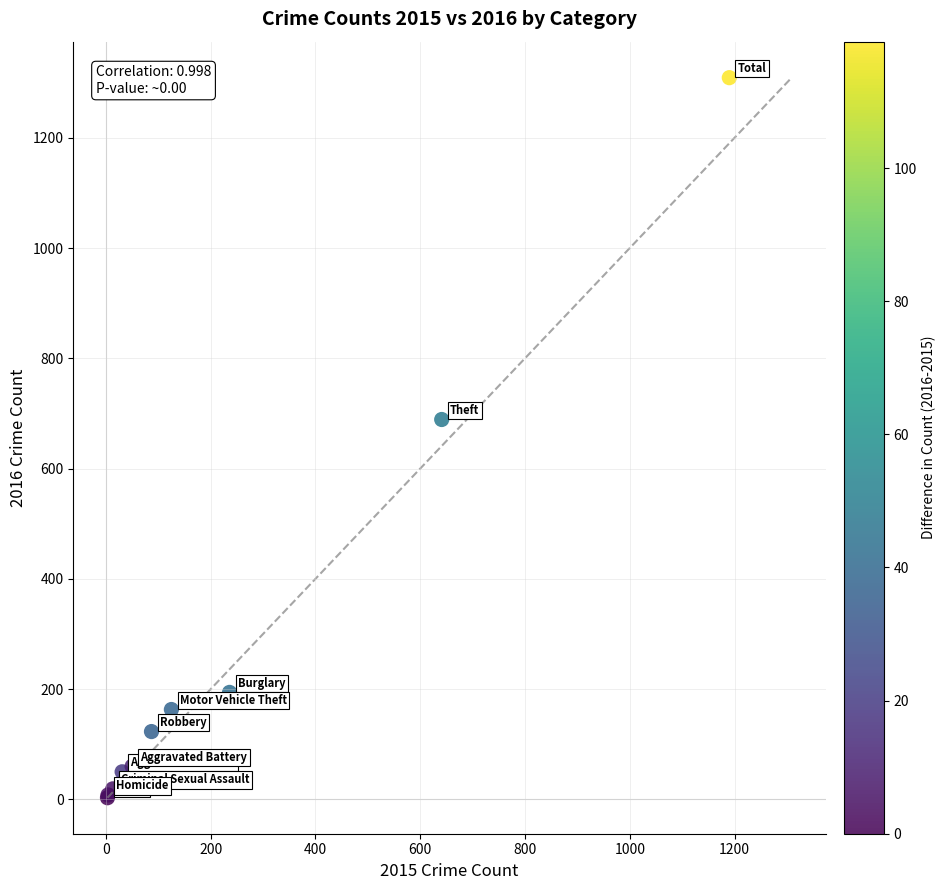

What Y value in the scatter plot is closest to 656?

689